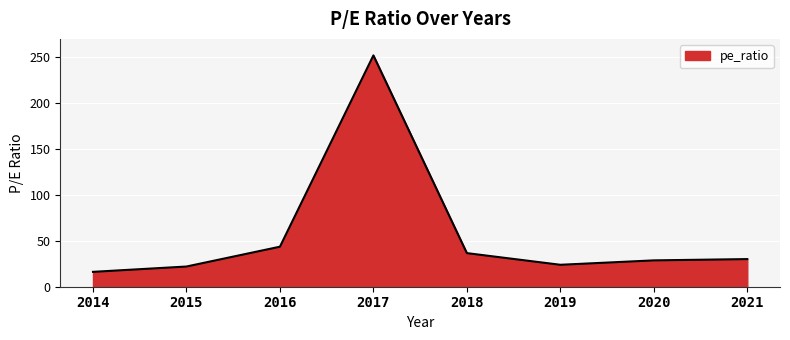

Between 2017 and 2015, which is larger?

2017